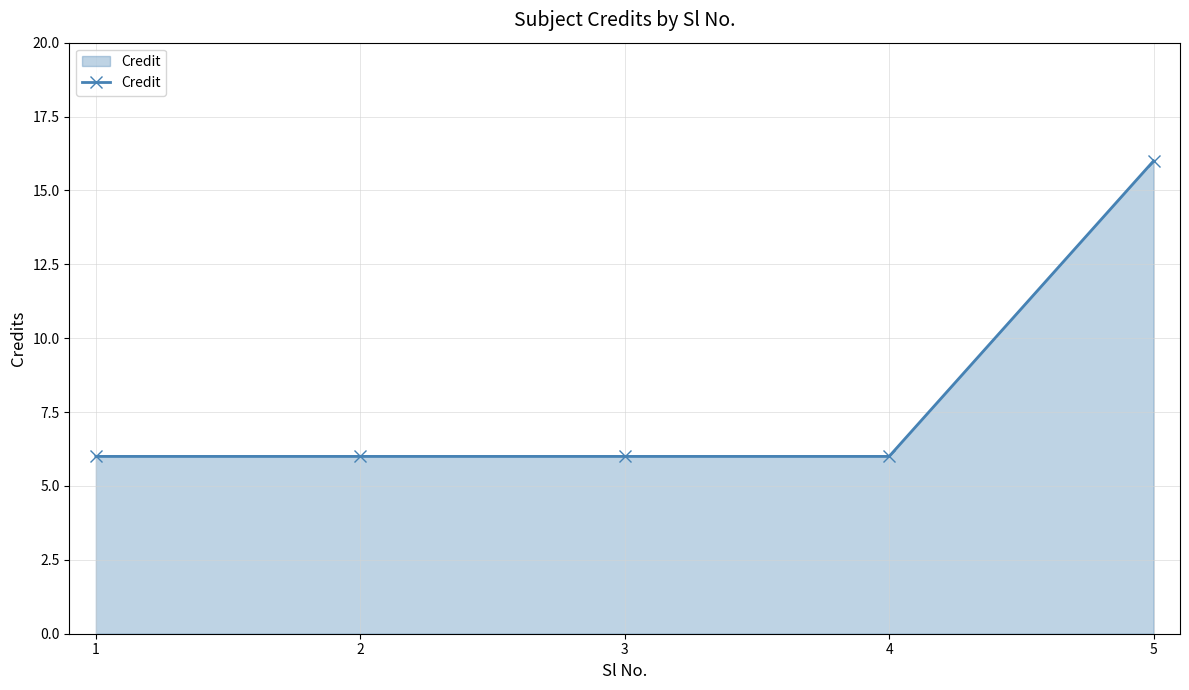

True or false: the data shows 10 at 1.

False